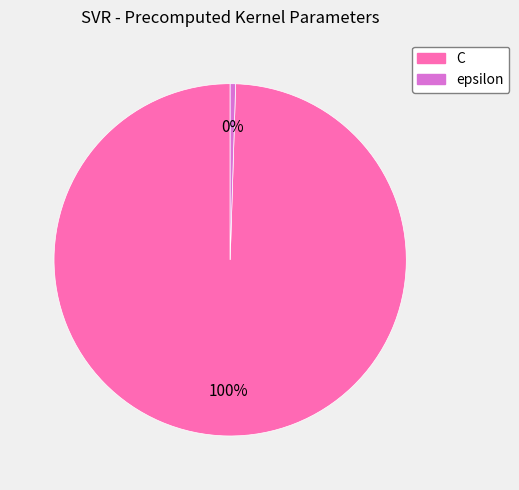

Does C represent more than half of the total?

Yes